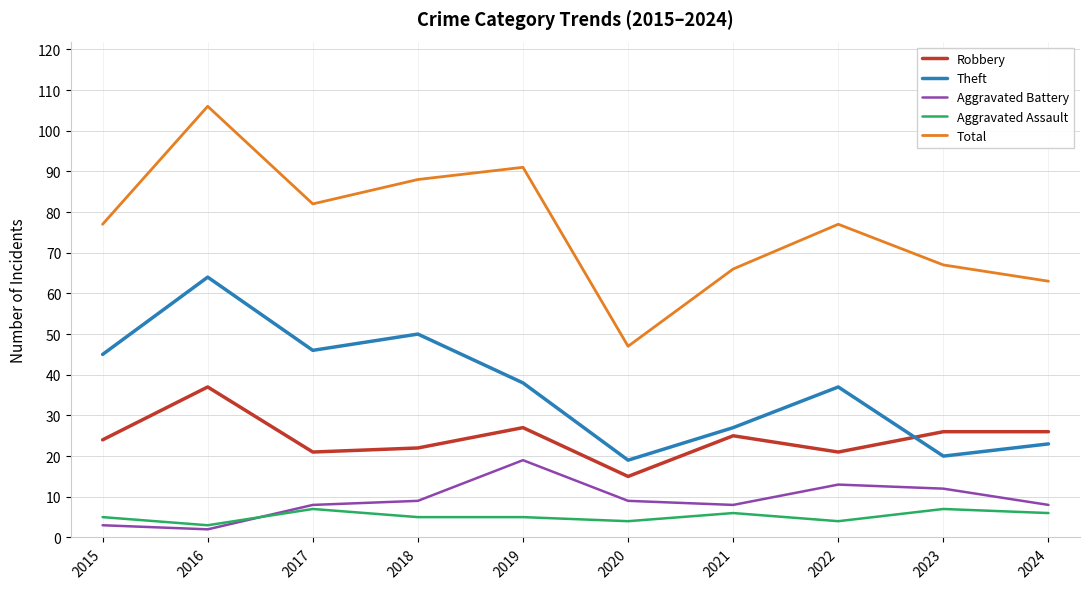

How many values in the Theft series are below 38?

5